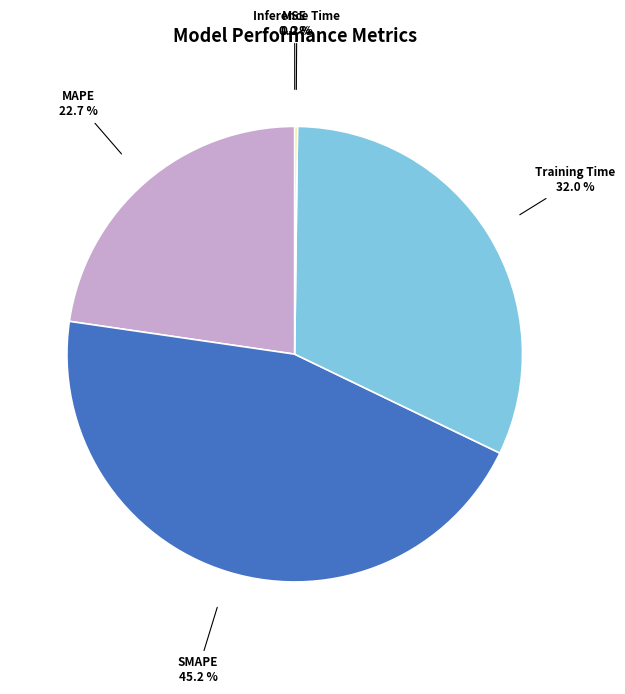

Is there a majority slice in this chart?

No